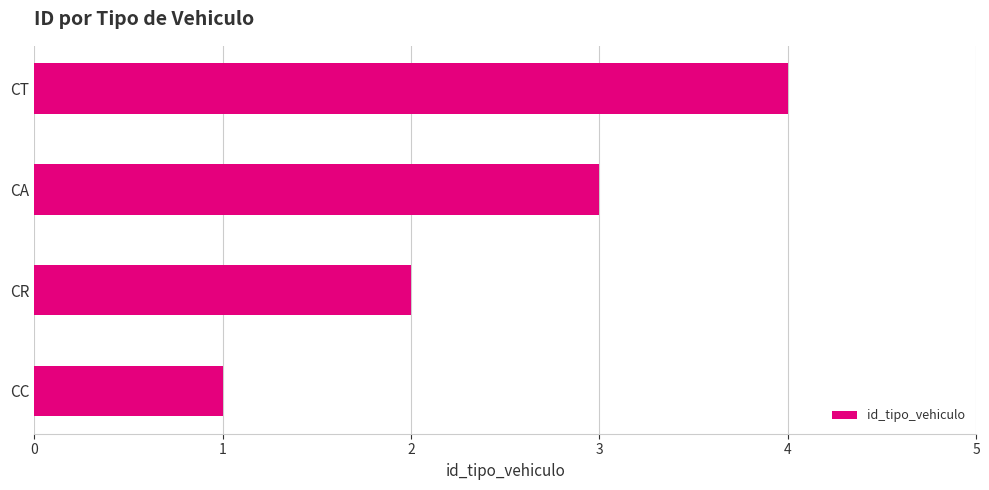

Count the number of categories in the chart.

4